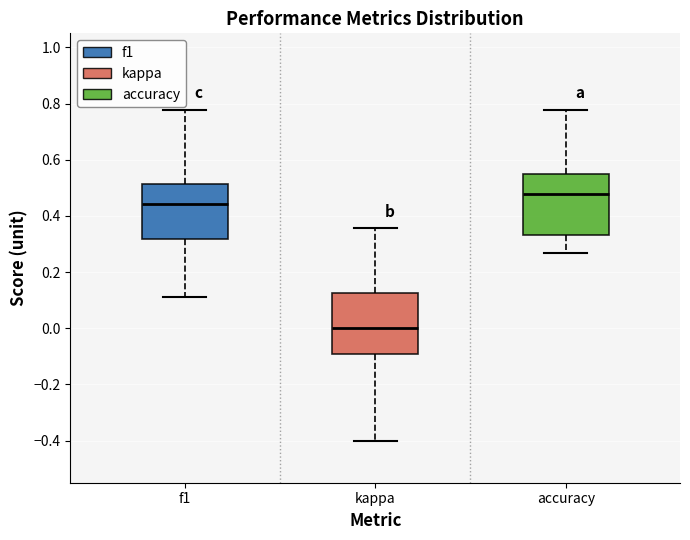

Which box's median line is the lowest?

kappa